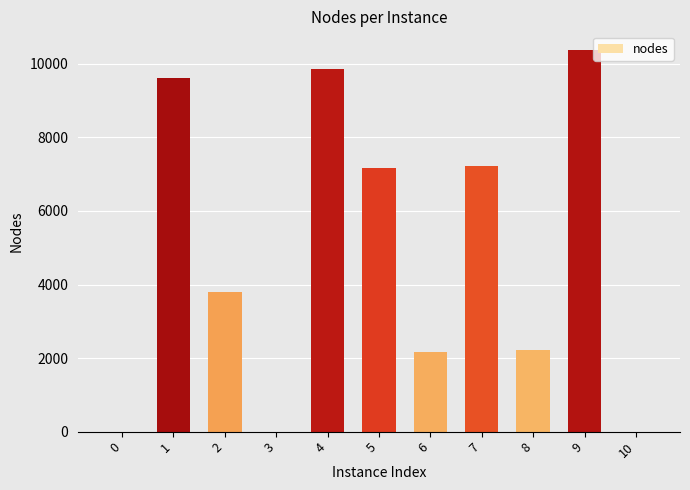

Is it true that the value at 1 is 9603?

True